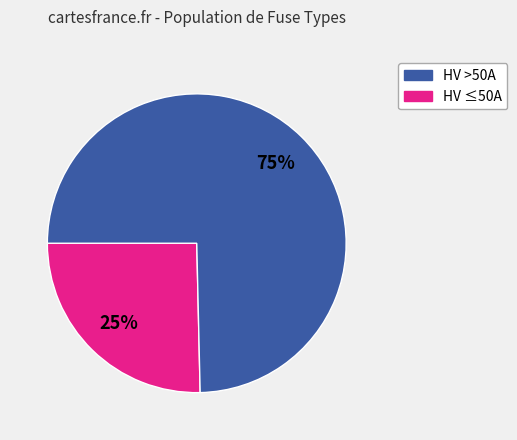

Is there a majority slice in this chart?

Yes